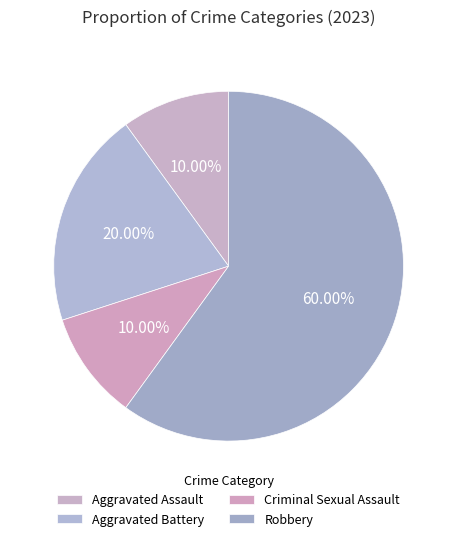

What percentage is the Aggravated Assault slice, to the nearest percent?

10%